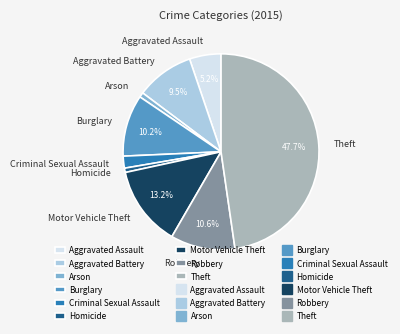

To the nearest percent, what is the difference between the Aggravated Battery and Homicide slice percentages?

9%